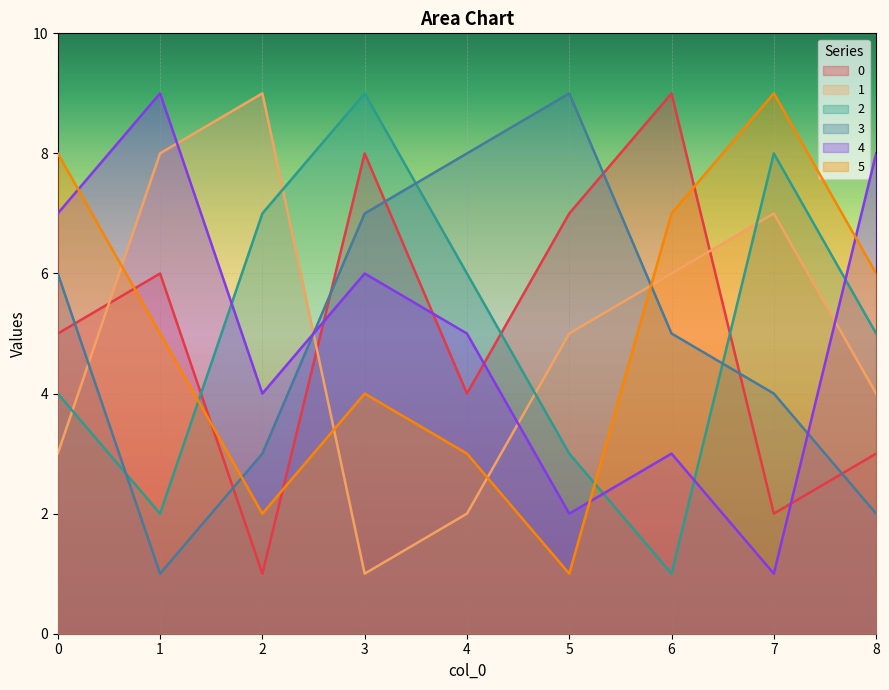

Where do 1 and 0 first cross each other?

0 and 1